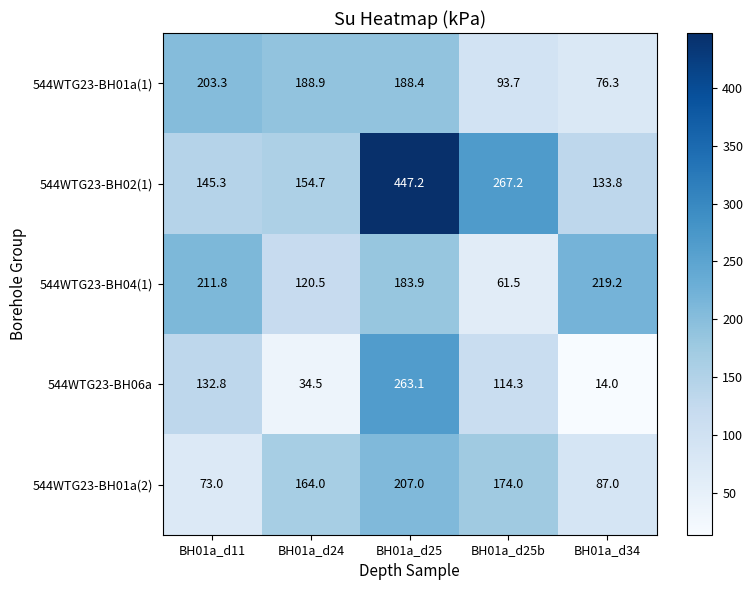

The 544WTG23-BH04(1) series shows 61.5 at BH01a_d25b. True or false?

True